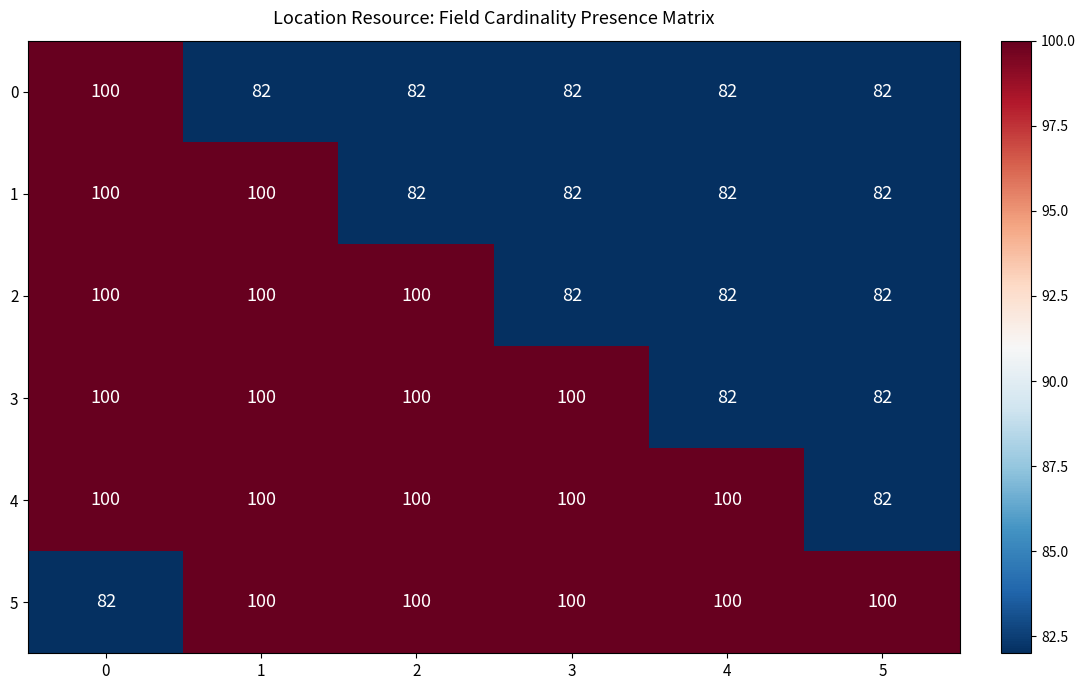

What is the average value of the 5 series?

97